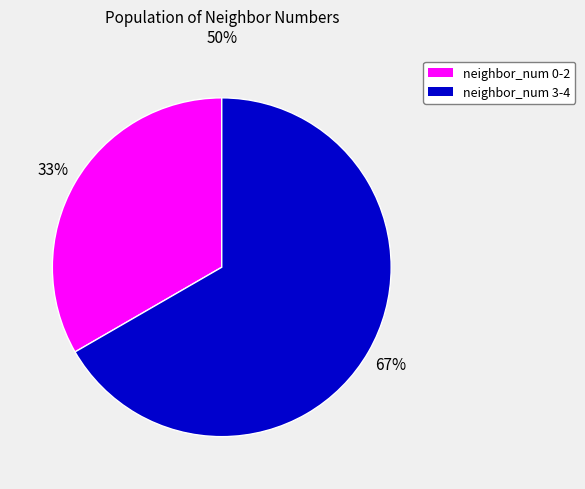

Is there a majority slice in this chart?

Yes